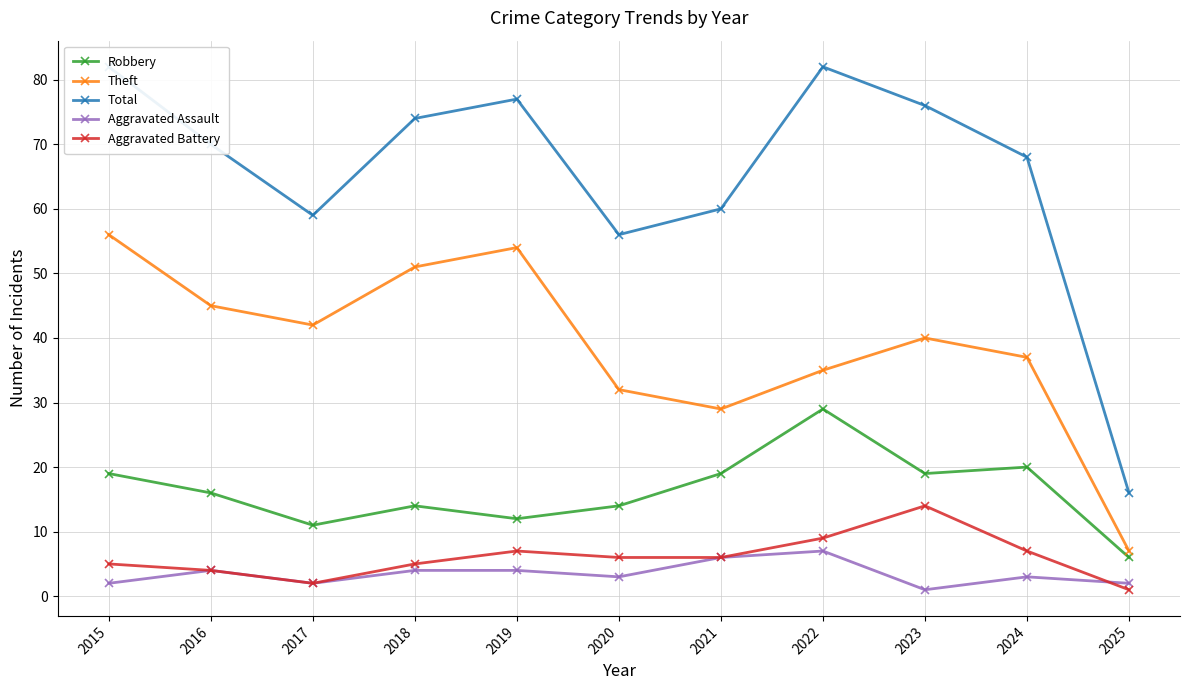

How many interior local peaks does the Total series have?

2